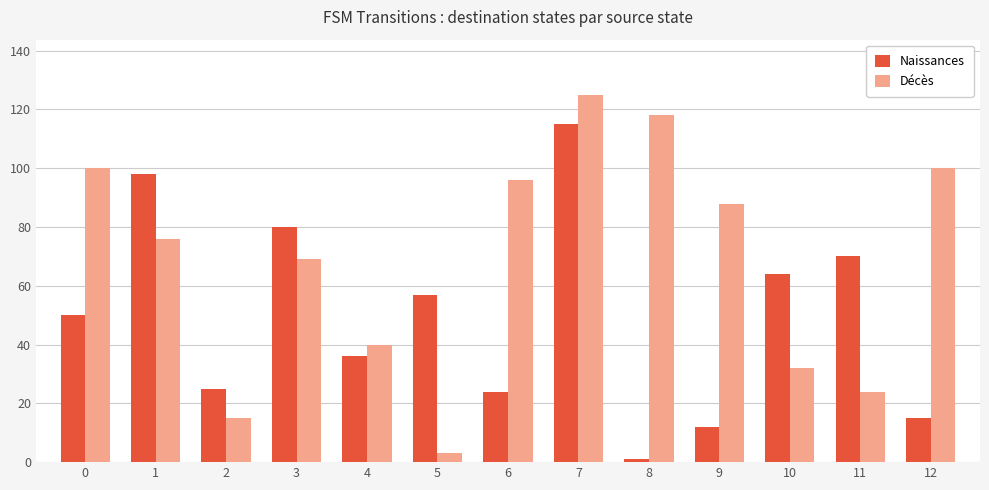

What is the sum of the Décès values at 11 and 0?

124